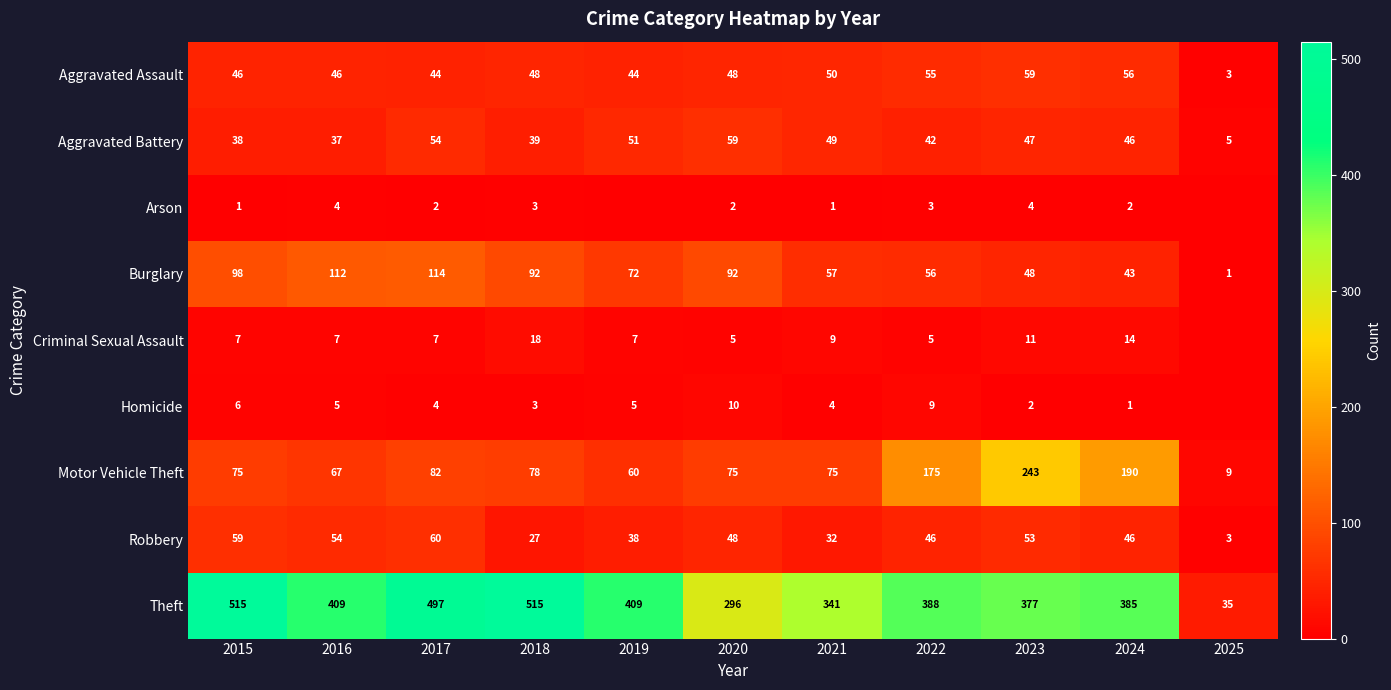

What is the minimum value for Motor Vehicle Theft?

9